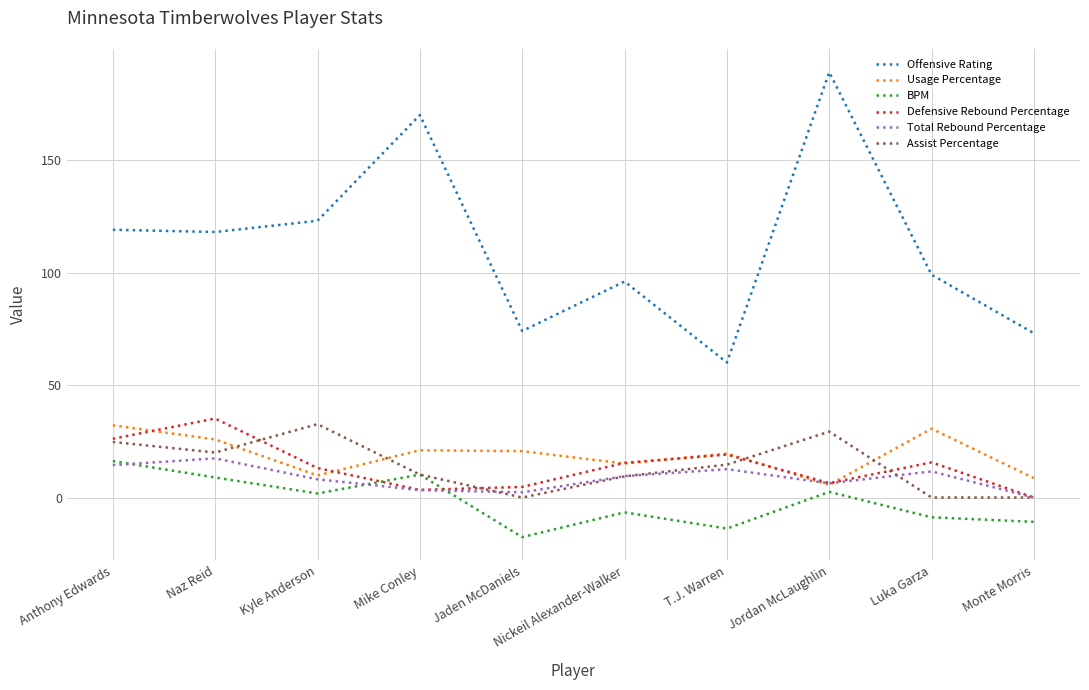

Read the Total Rebound Percentage value at T.J. Warren.

12.6